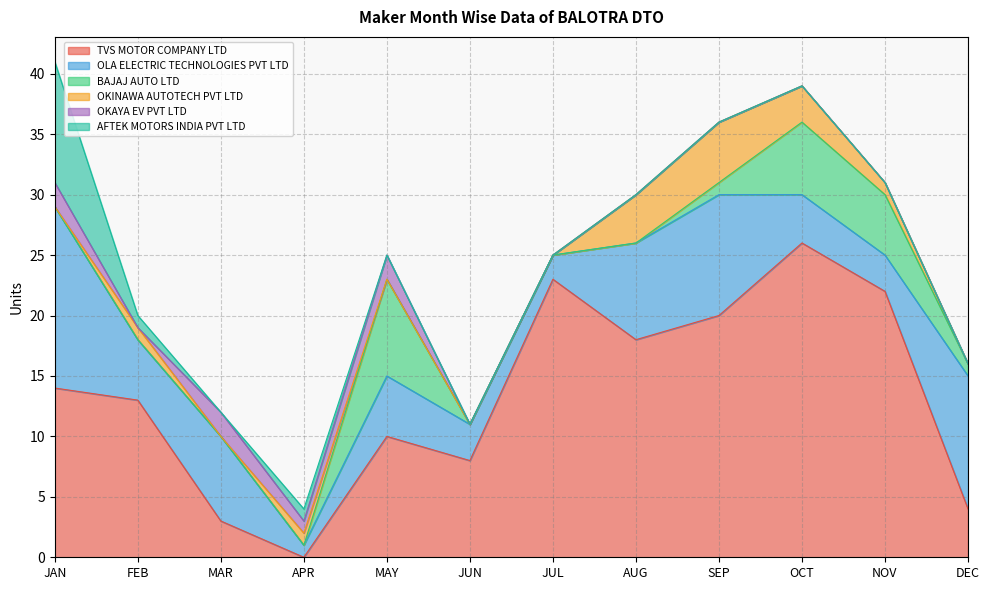

The value of OKINAWA AUTOTECH PVT LTD at SEP is 7. True or false?

False